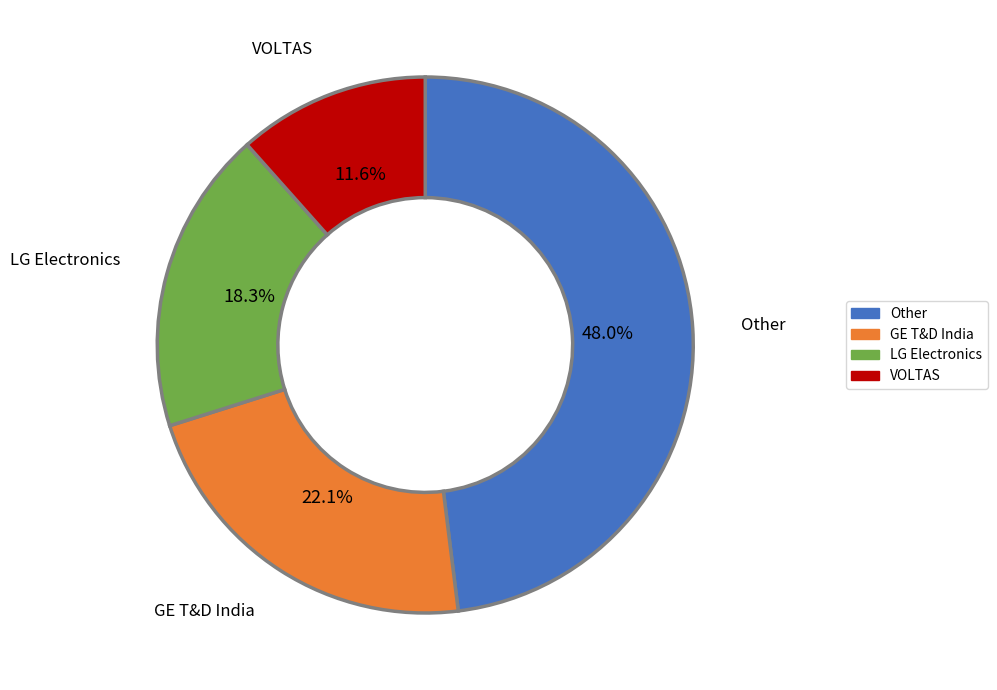

Does any single category account for the majority?

No